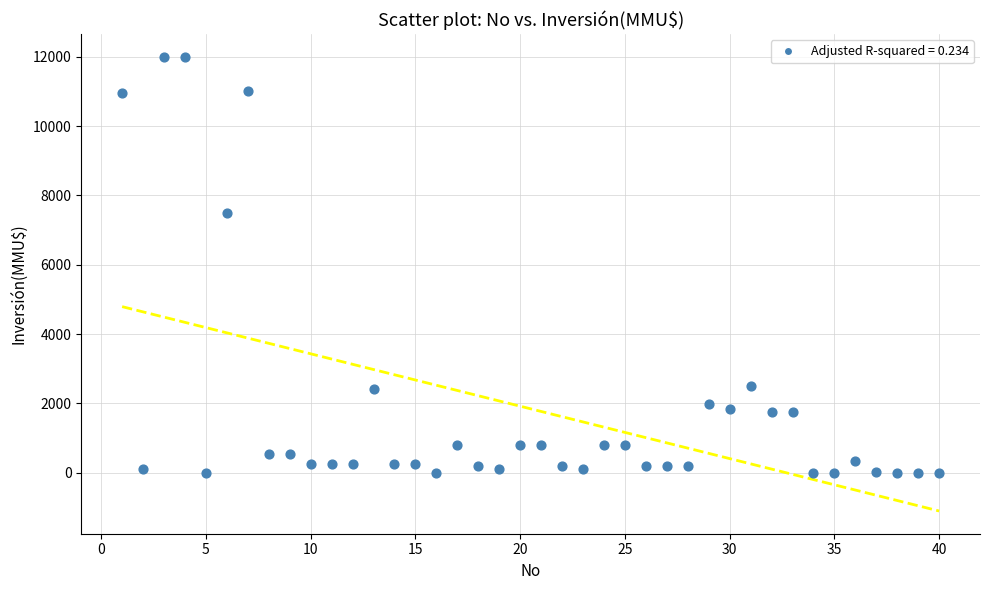

What Y value in the scatter plot is closest to 6000?

7500